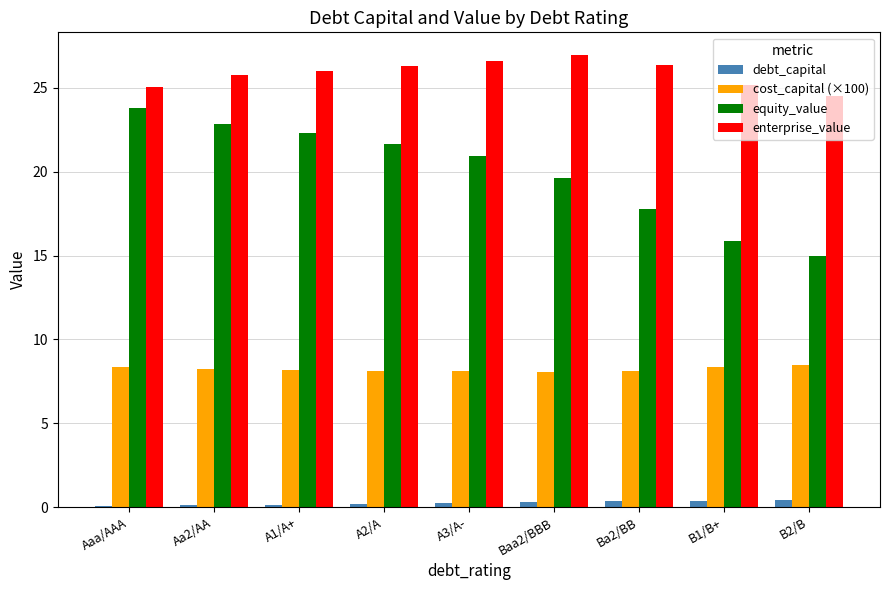

Is it true that cost_capital (×100) equals 8.0 at Baa2/BBB?

True